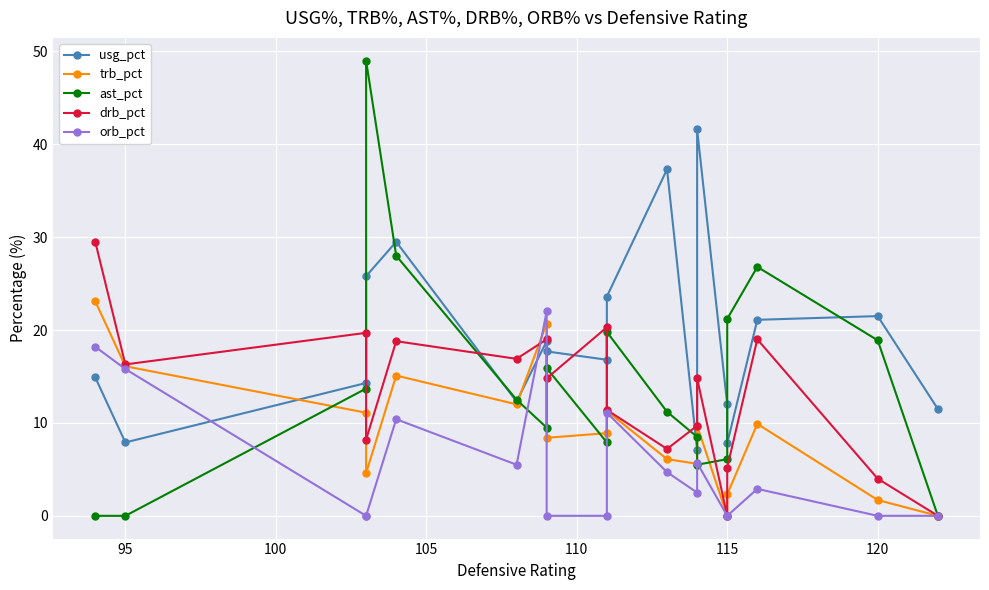

At how many categories does at least one series exceed 7?

18